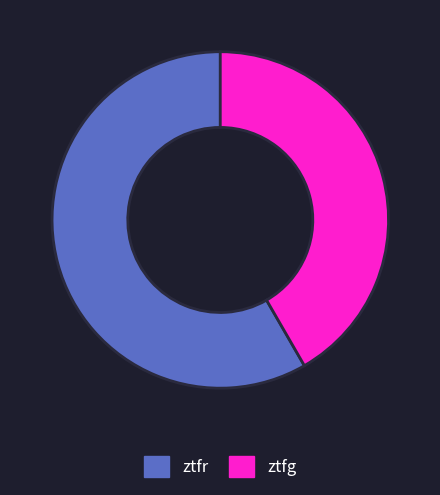

What is the largest slice in the pie chart?

ztfr